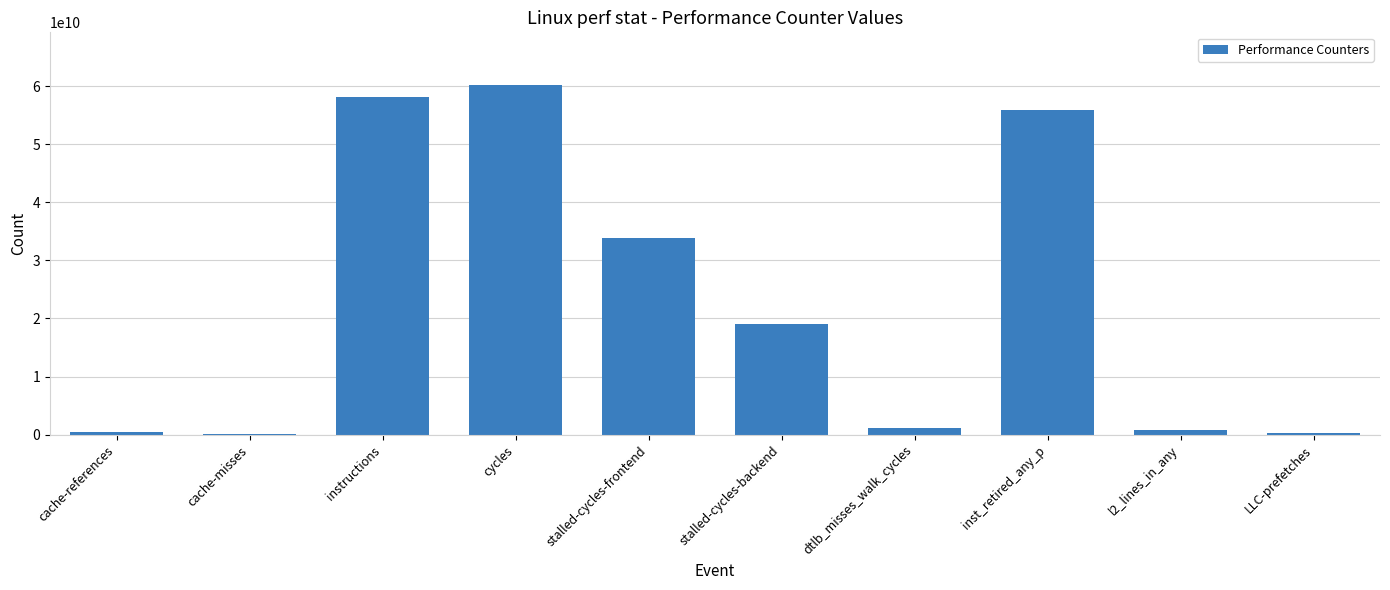

What is the average value?

22957286575